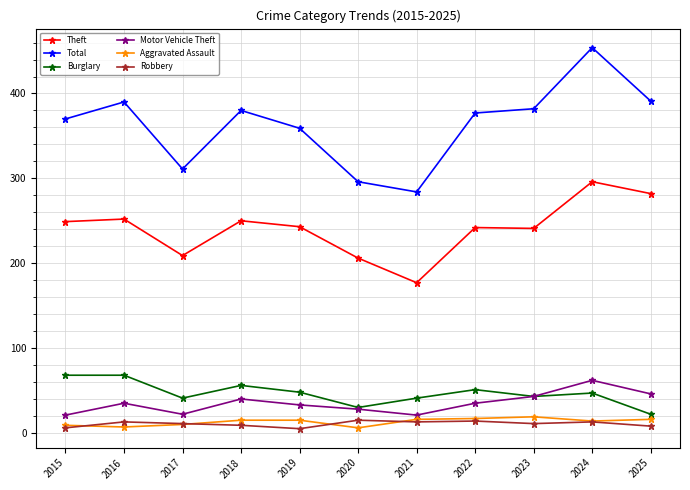

True or false: Burglary and Aggravated Assault cross at least once.

False